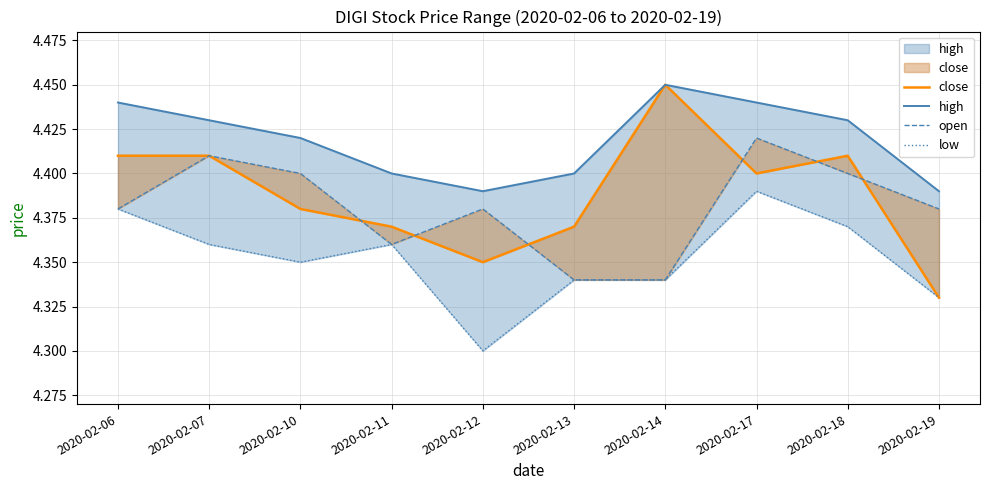

What is the maximum value shown in the chart?

4.5